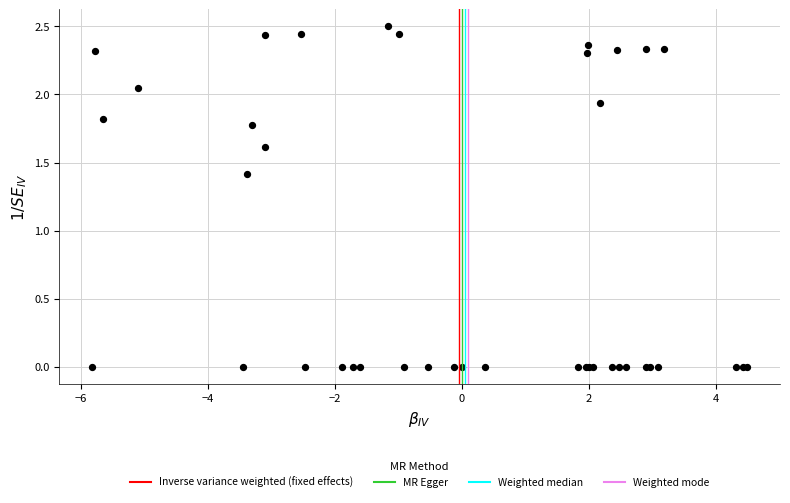

What Y value in the scatter plot is closest to 1?

1.4